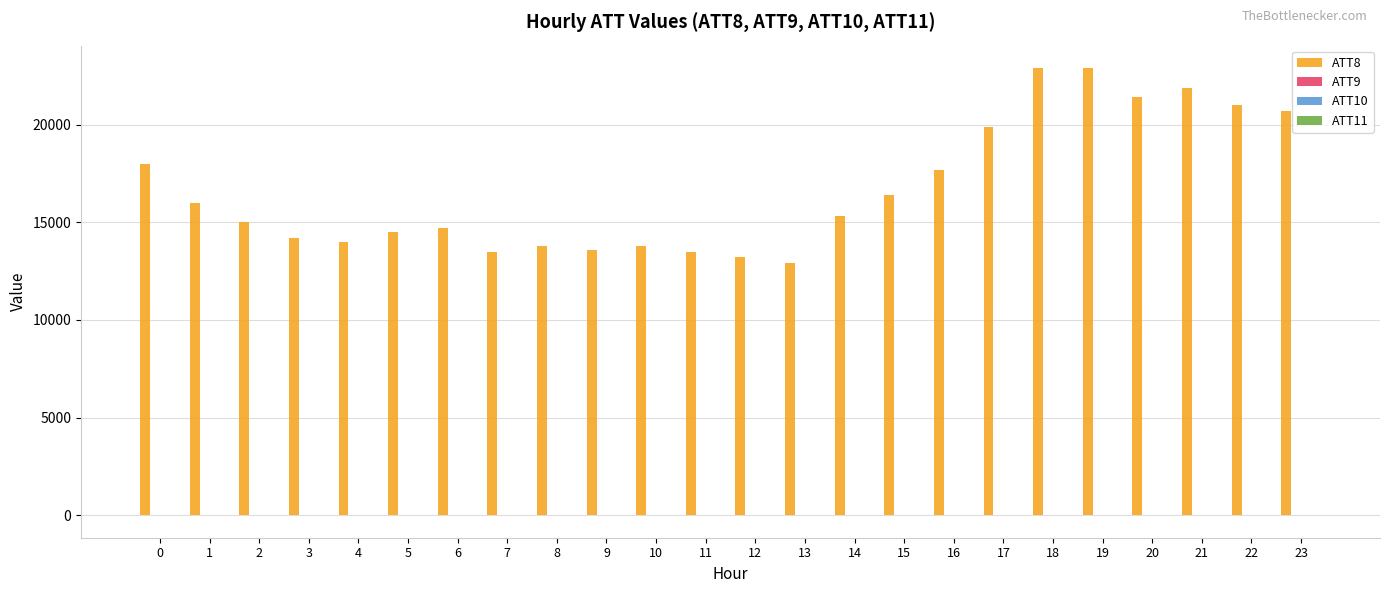

The value of ATT8 at 0 is 6879.8. True or false?

False